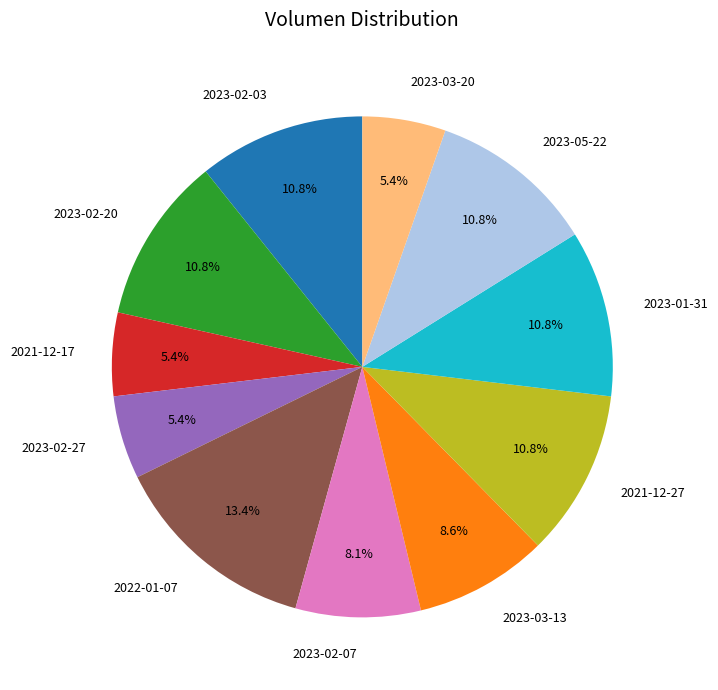

Which category has the biggest portion of the pie?

2022-01-07